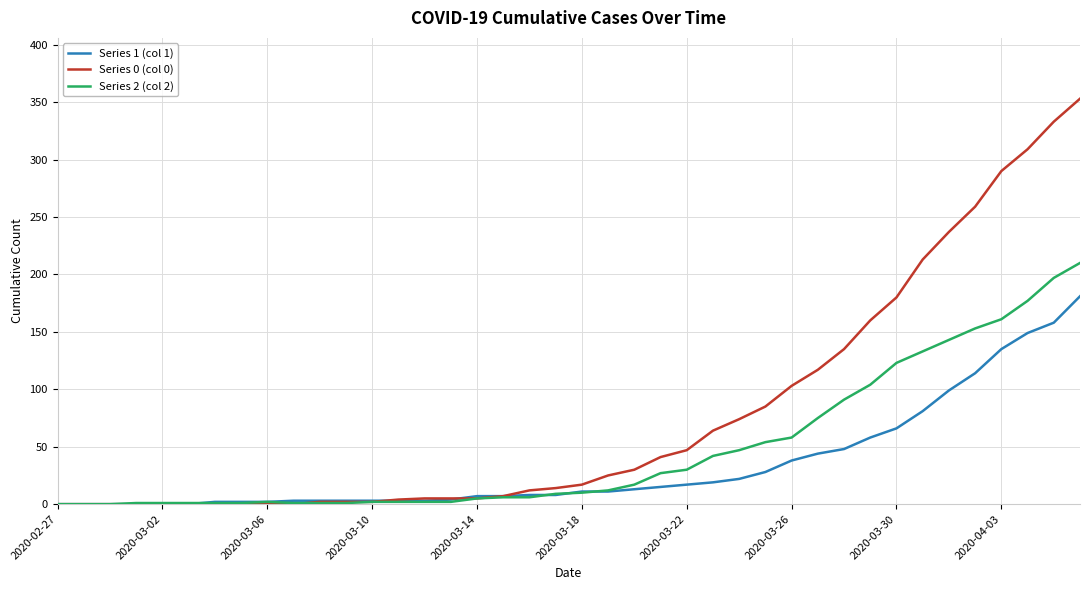

How many lines are shown in the chart?

3